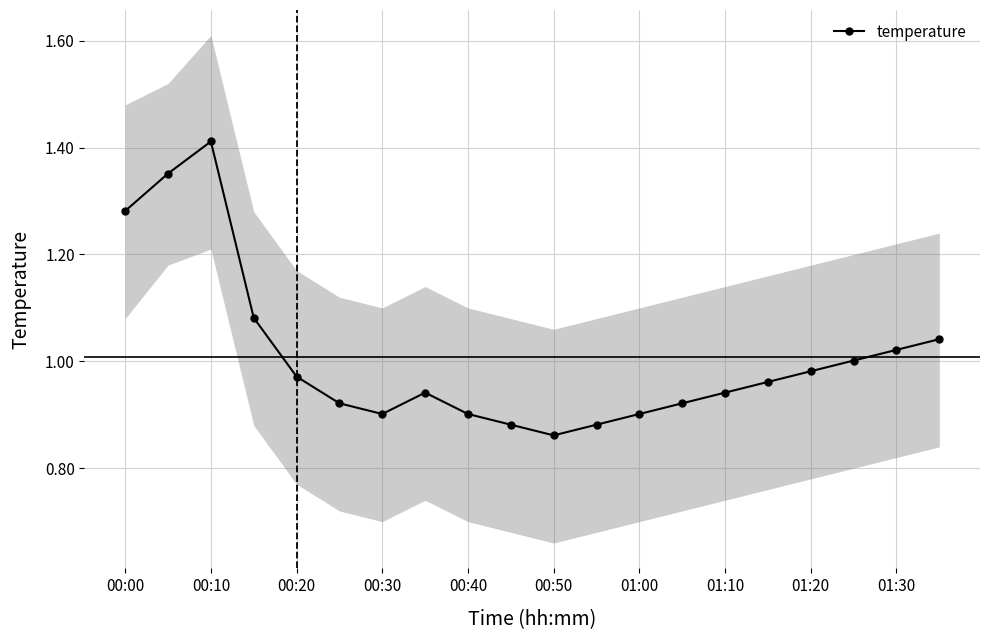

How many lines are shown in the chart?

1